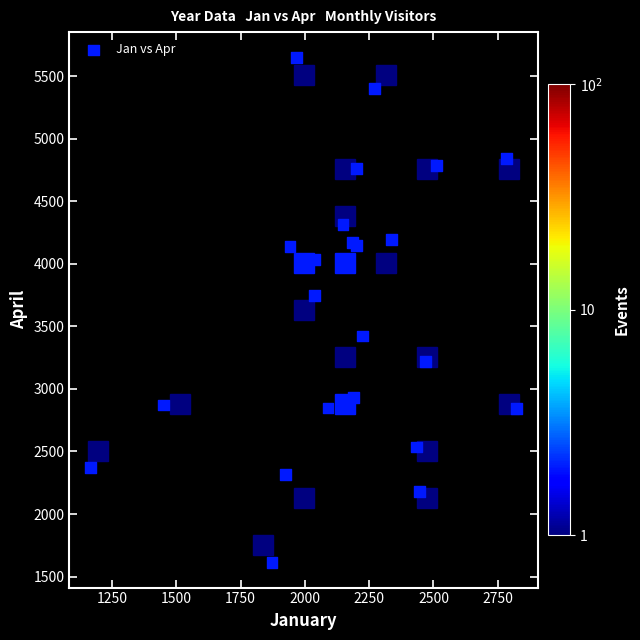

What Y value in the scatter plot is closest to 3632?

3749